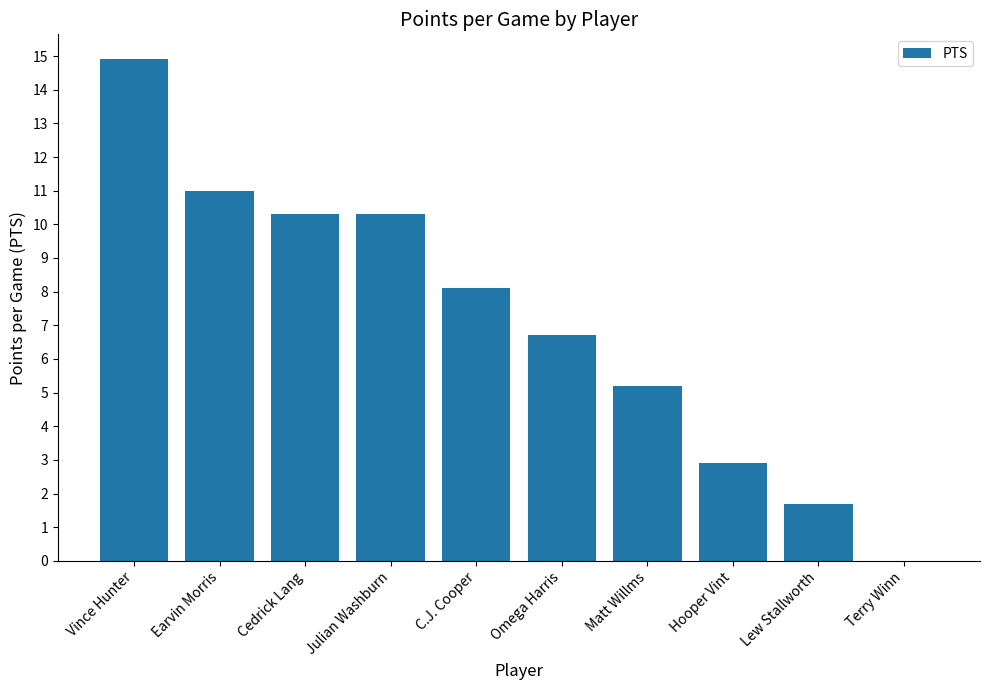

Which category has the highest value across all series?

Vince Hunter